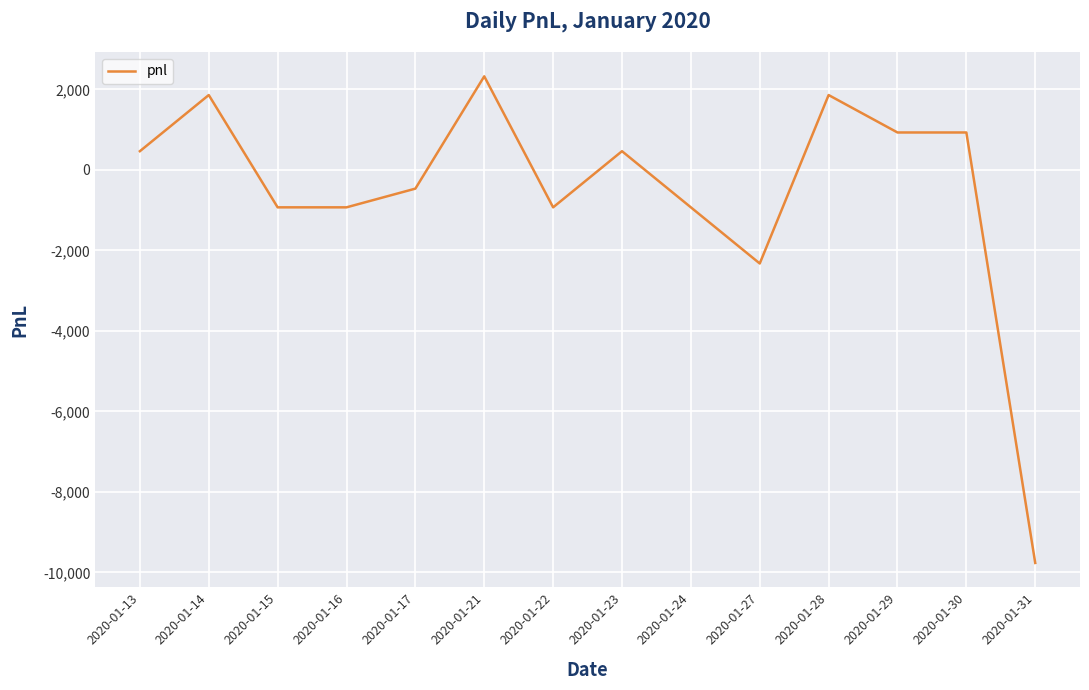

What is the maximum value shown in the chart?

2325